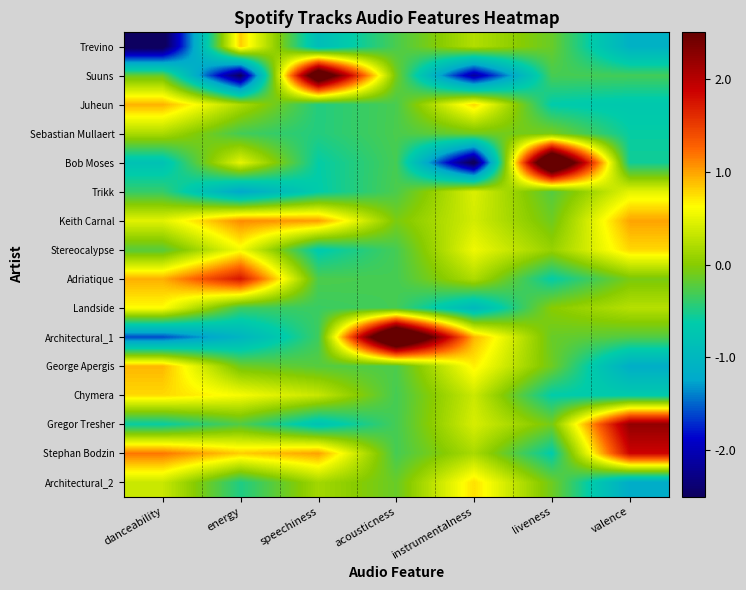

Reading left to right, what are all the values shown in this chart?

Trevino: danceability=-2.6	energy=0.8	speechiness=-0.9	acousticness=-0.3	instrumentalness=0.2	liveness=-0.1	valence=-1.1
Suuns: danceability=-0.2	energy=-2.5	speechiness=3.2	acousticness=-0.1	instrumentalness=-2.1	liveness=-0.3	valence=-0.3
Juheun: danceability=0.9	energy=0.2	speechiness=-0.5	acousticness=-0.3	instrumentalness=0.8	liveness=-0.6	valence=-0.7
Sebastian Mullaert: danceability=0.2	energy=-0.3	speechiness=-0.5	acousticness=-0.3	instrumentalness=-0.1	liveness=-0.1	valence=-0.6
Bob Moses: danceability=-0.8	energy=0.5	speechiness=-0.6	acousticness=-0.3	instrumentalness=-2.6	liveness=3.8	valence=-0.5
Trikk: danceability=-0.4	energy=-1.2	speechiness=-0.6	acousticness=-0.3	instrumentalness=0.4	liveness=-0.2	valence=0.5
Keith Carnal: danceability=0.5	energy=1.1	speechiness=1.0	acousticness=-0.1	instrumentalness=0.4	liveness=-0.1	valence=1.0
Stereocalypse: danceability=-0.2	energy=0.6	speechiness=-0.7	acousticness=-0.3	instrumentalness=0.5	liveness=0.1	valence=0.8
Adriatique: danceability=0.9	energy=1.7	speechiness=-0.3	acousticness=-0.3	instrumentalness=0.2	liveness=-0.6	valence=-0.1
Landside: danceability=0.6	energy=-0.3	speechiness=-0.4	acousticness=-0.3	instrumentalness=-1.0	liveness=0.0	valence=0.2
Architectural_1: danceability=-1.6	energy=-1.0	speechiness=-0.3	acousticness=3.9	instrumentalness=0.9	liveness=-0.1	valence=-0.2
George Apergis: danceability=0.9	energy=-0.1	speechiness=-0.2	acousticness=-0.3	instrumentalness=0.7	liveness=-0.1	valence=-1.2
Chymera: danceability=0.8	energy=0.6	speechiness=0.3	acousticness=-0.3	instrumentalness=0.3	liveness=-0.6	valence=-0.7
Gregor Tresher: danceability=-0.6	energy=-0.3	speechiness=-0.8	acousticness=-0.3	instrumentalness=0.4	liveness=-0.1	valence=2.2
Stephan Bodzin: danceability=1.2	energy=0.8	speechiness=1.0	acousticness=-0.3	instrumentalness=0.2	liveness=-0.6	valence=1.9
Architectural_2: danceability=0.3	energy=-0.5	speechiness=0.1	acousticness=-0.1	instrumentalness=0.7	liveness=-0.1	valence=-1.2